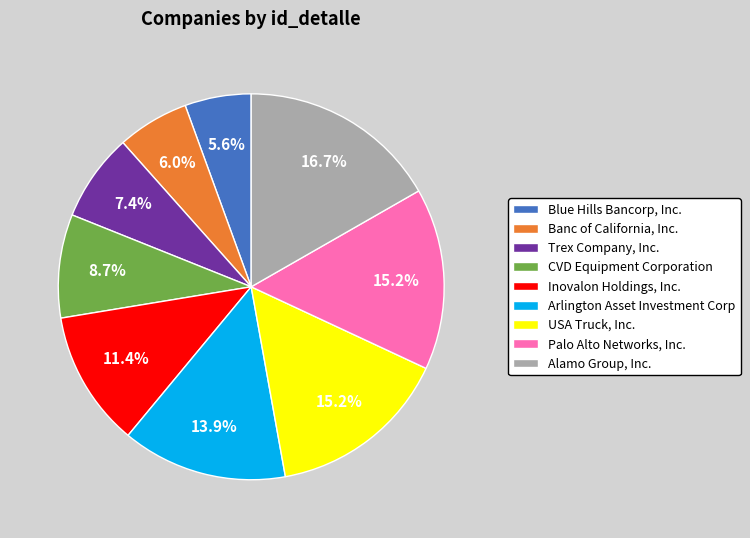

To the nearest percent, what percentage of the pie is Arlington Asset Investment Corp?

14%